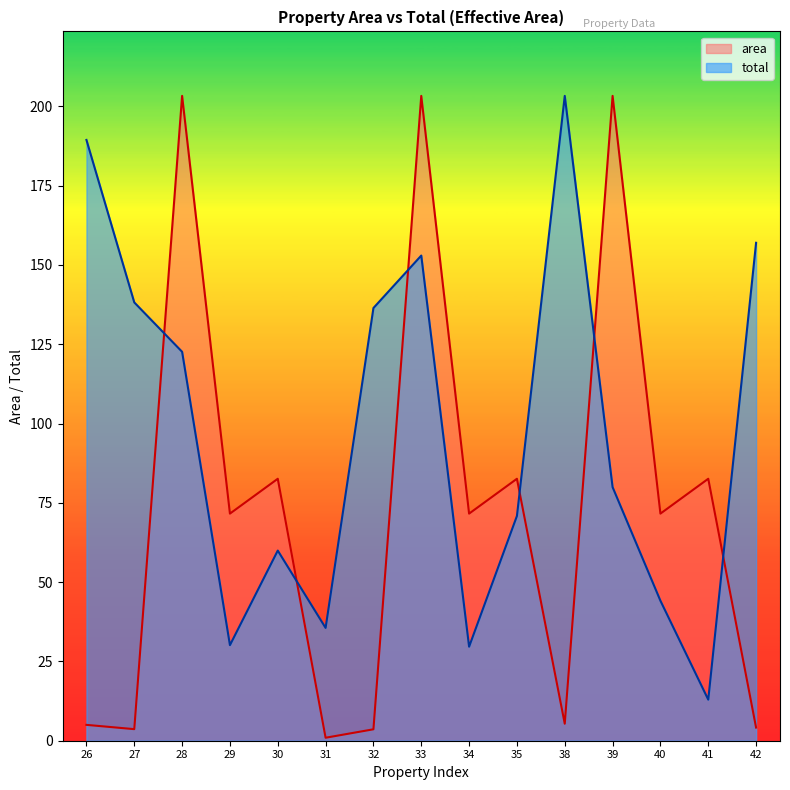

What is the average value of the area series?

73.0